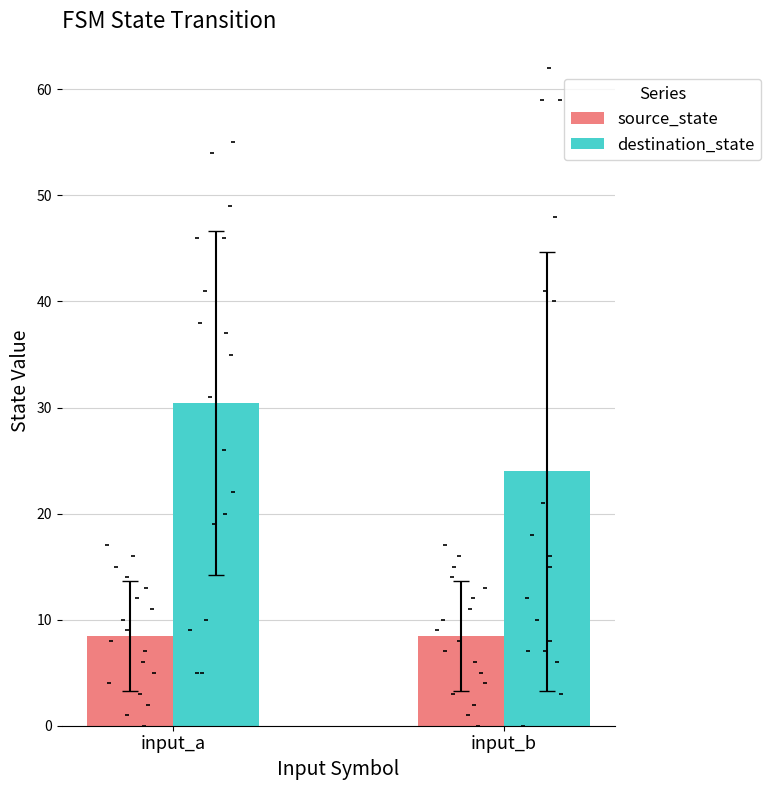

What is the total value across all series at input_b?

32.5